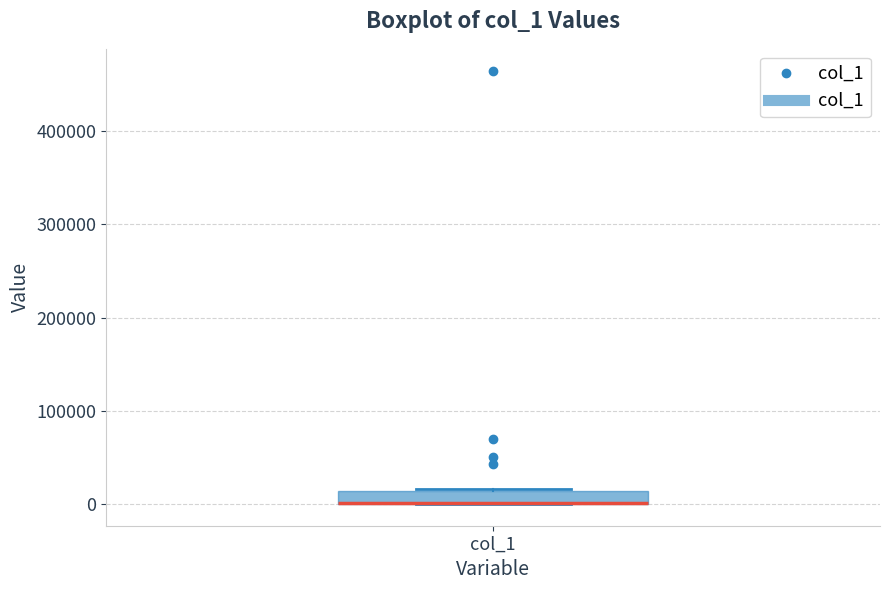

Where is the lower edge of the box for col_1 on the y-axis? The values are not printed on the chart, so give them approximately, as read against the axis.

0